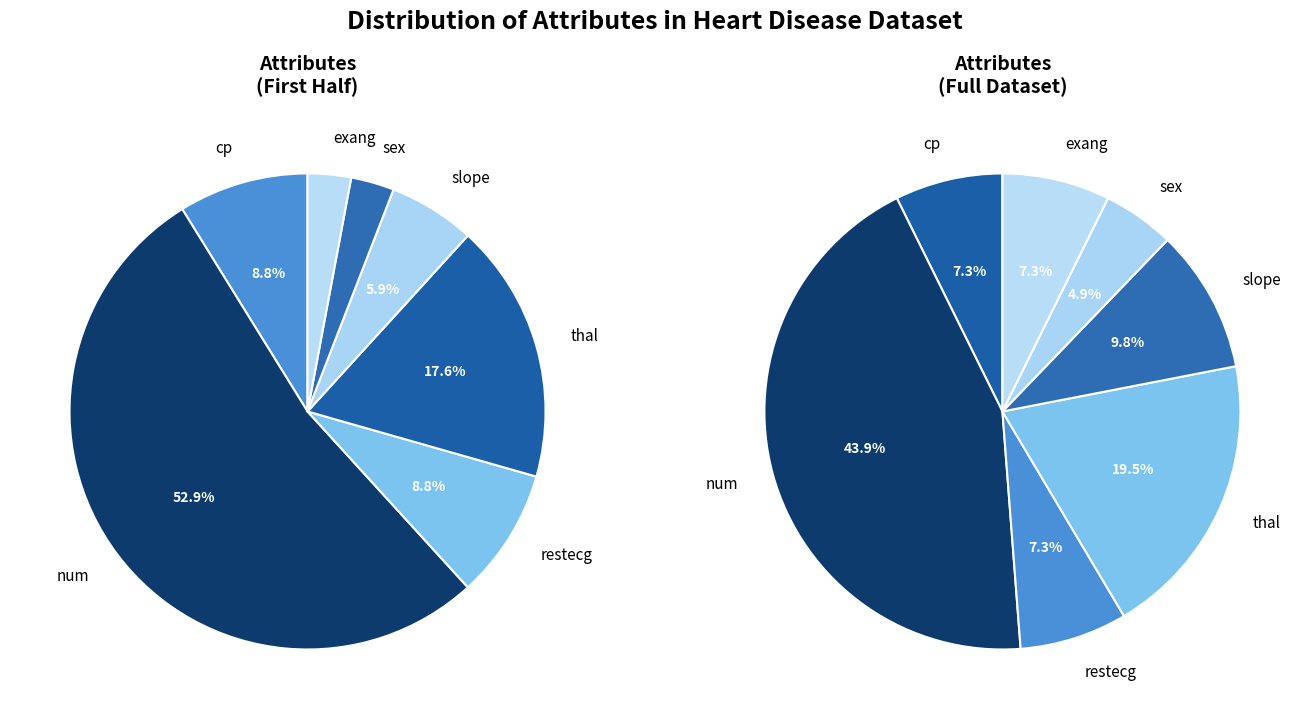

Count the number of slices in the pie.

7